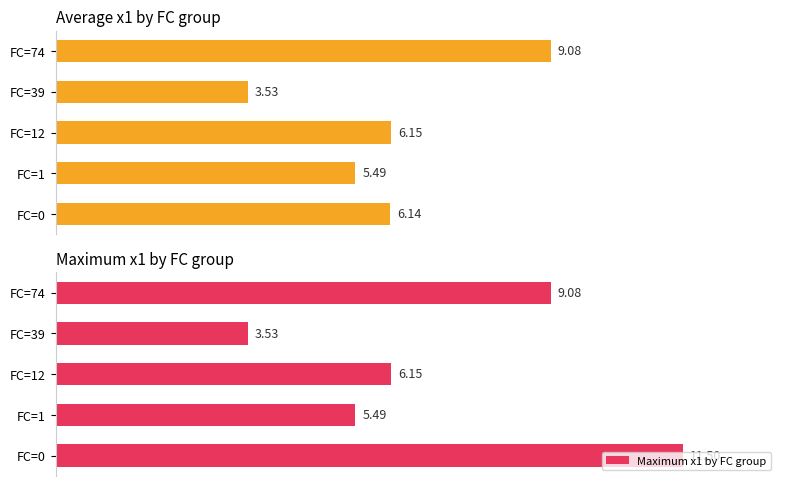

The value of Maximum x1 by FC group at 2 is 6.1. True or false?

True